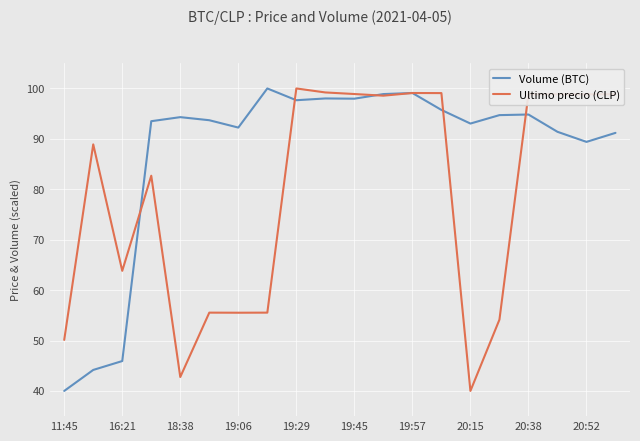

List the series in order of their overall mean, lowest first.

Ultimo precio (CLP), Volume (BTC)